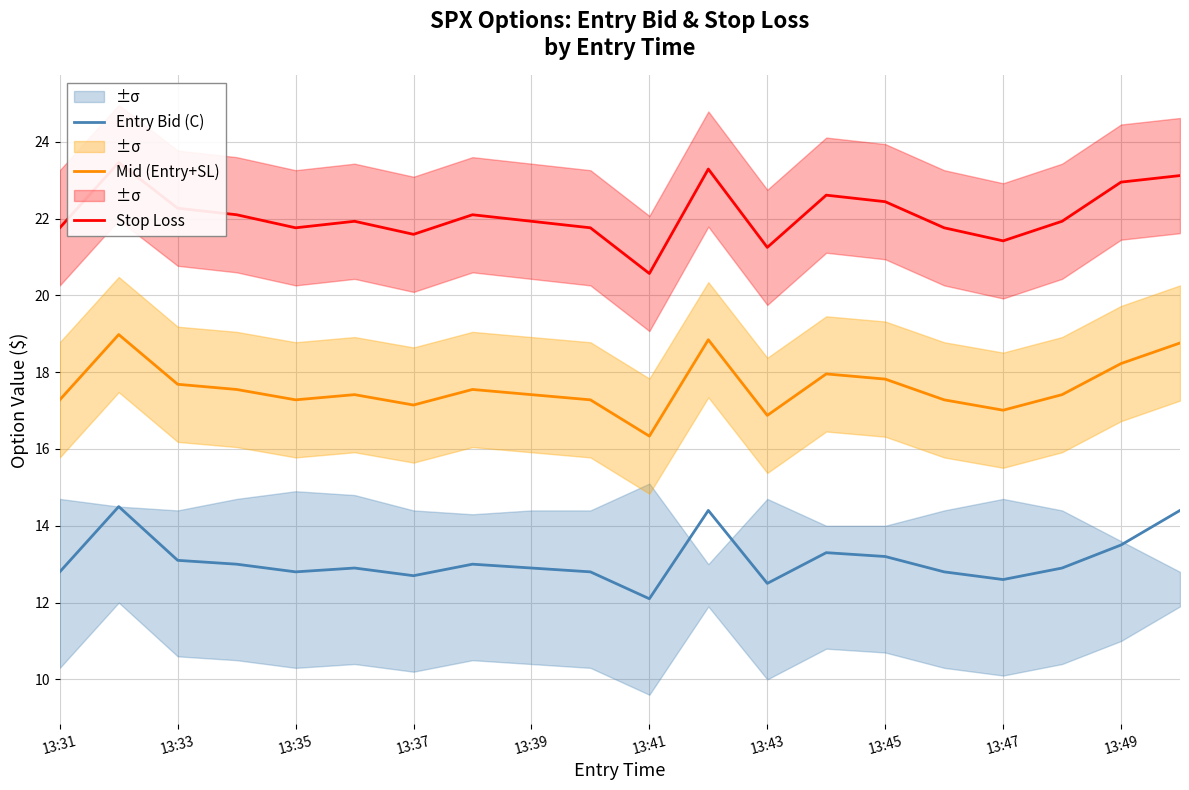

Reading right to left, list all the values displayed in this chart.

Entry Bid (C): 14.4	13.5	12.9	12.6	12.8	13.2	13.3	12.5	14.4	12.1	12.8	12.9	13.0	12.7	12.9	12.8	13.0	13.1	14.5	12.8
Mid (Entry+SL): 18.8	18.2	17.4	17.0	17.3	17.8	18.0	16.9	18.8	16.3	17.3	17.4	17.6	17.1	17.4	17.3	17.6	17.7	19.0	17.3
Stop Loss: 23.1	22.9	21.9	21.4	21.8	22.4	22.6	21.2	23.3	20.6	21.8	21.9	22.1	21.6	21.9	21.8	22.1	22.3	23.5	21.8